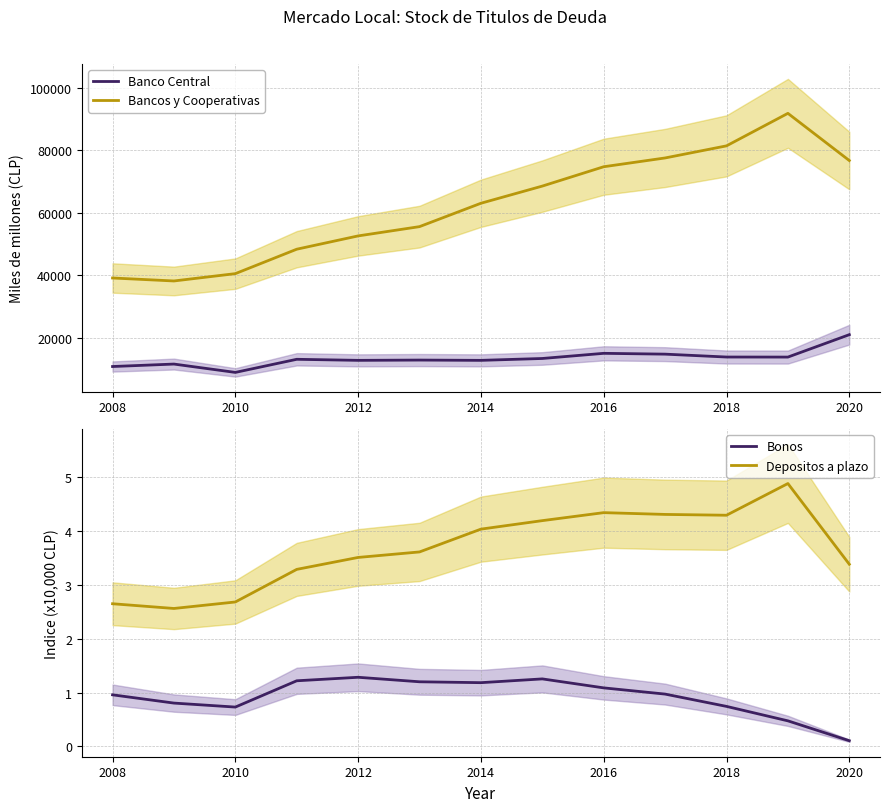

How many lines are shown in the chart?

4